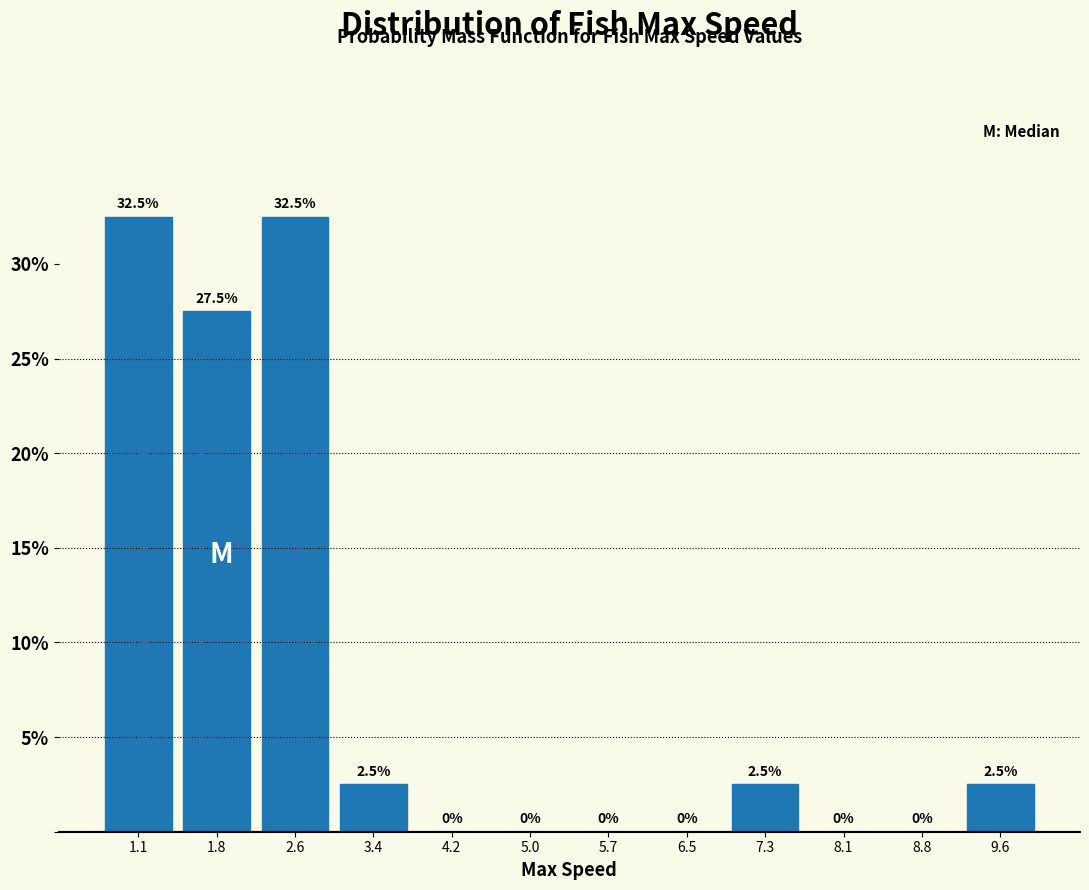

Reading left to right, transcribe this chart: for each bar, give the range it covers on the x-axis and its height. The bar edges are not printed on the chart, so give them approximately, as read against the axis.

0.7 to 1.5: 32.5
1.5 to 2.2: 27.5
2.2 to 3.0: 32.5
3.0 to 3.8: 2.5
3.8 to 4.6: 0.0
4.6 to 5.3: 0.0
5.3 to 6.1: 0.0
6.1 to 6.9: 0.0
6.9 to 7.7: 2.5
7.7 to 8.4: 0.0
8.4 to 9.2: 0.0
9.2 to 10.0: 2.5